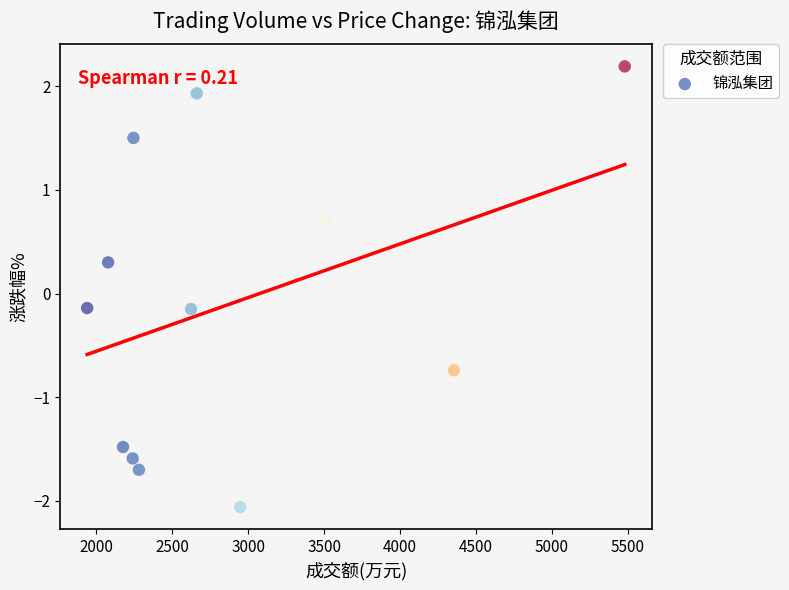

What is the average X value?

2877.3